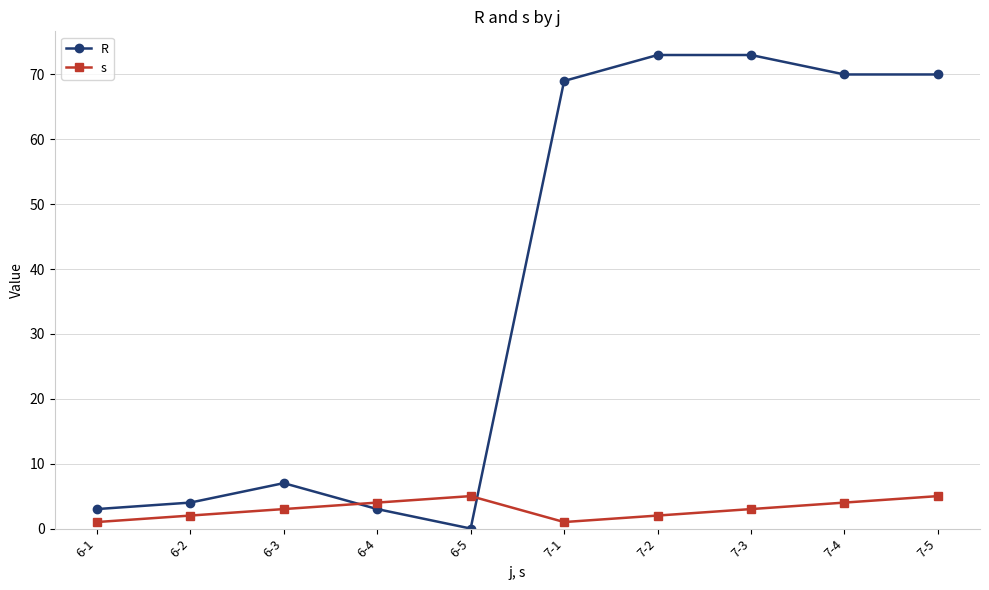

Where is R nearest to the value 36?

6-3